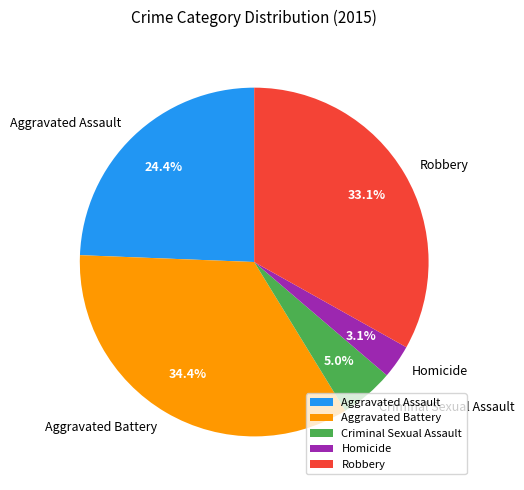

Which slice is the smallest?

Homicide